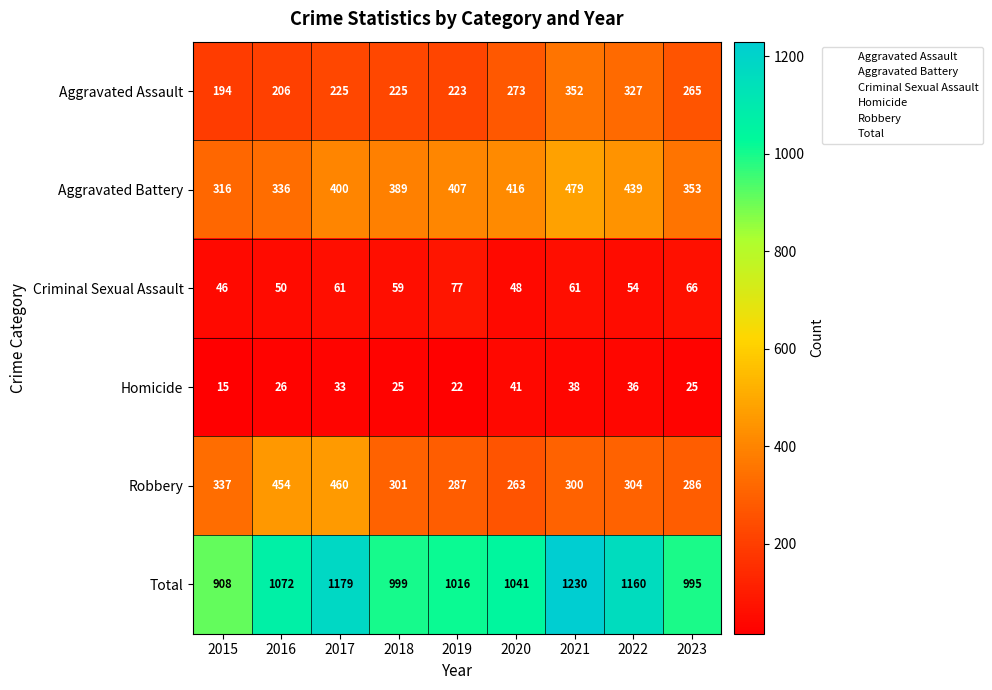

List the series in order of their peak value, lowest first.

Homicide, Criminal Sexual Assault, Aggravated Assault, Robbery, Aggravated Battery, Total